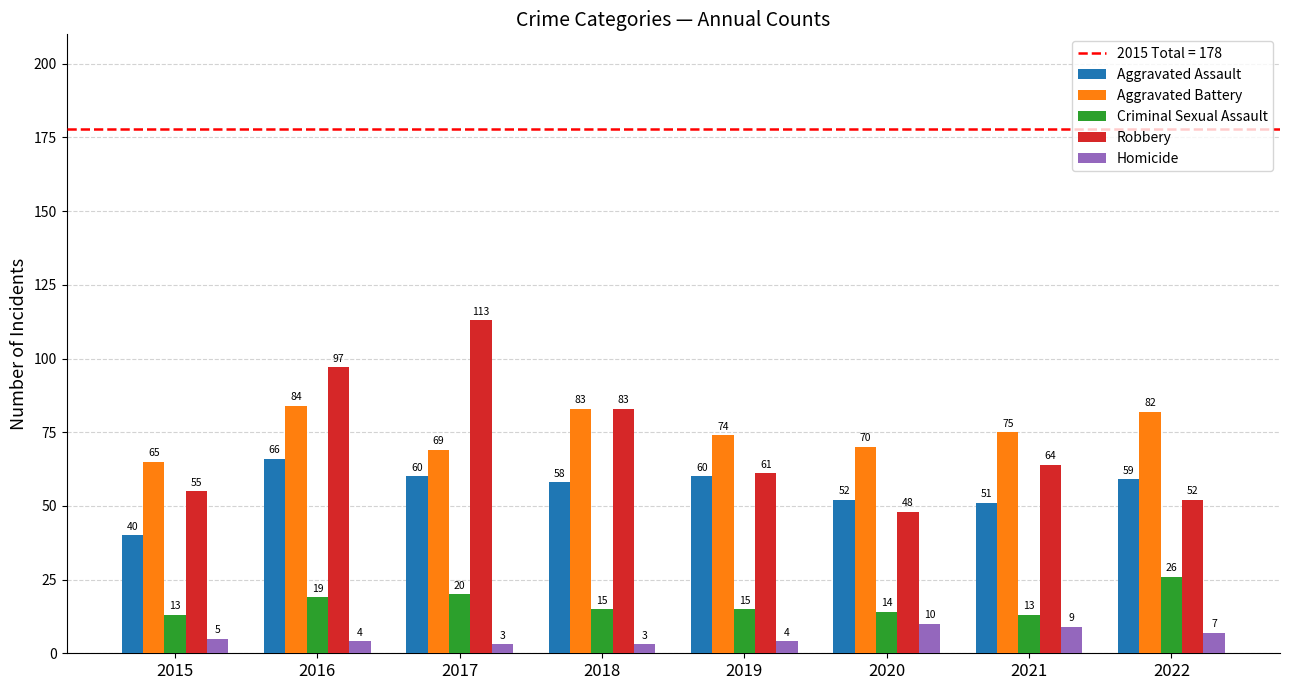

What is the value of the Criminal Sexual Assault bar at the 4th from the left?

15